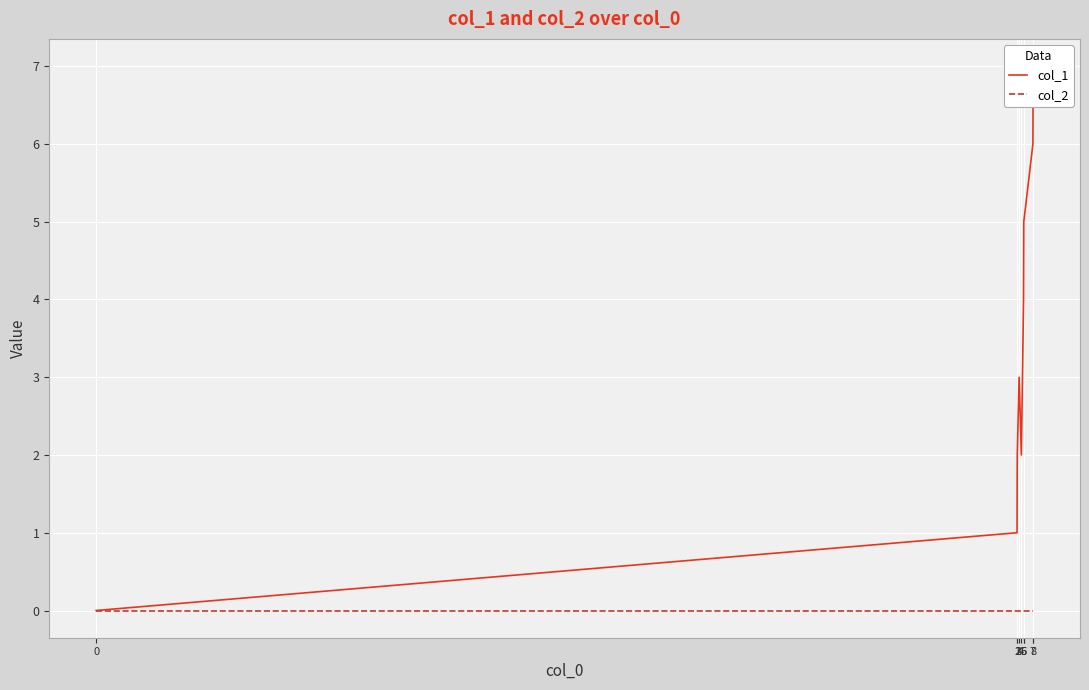

Between 0 and 5, which series saw the biggest shift?

col_1